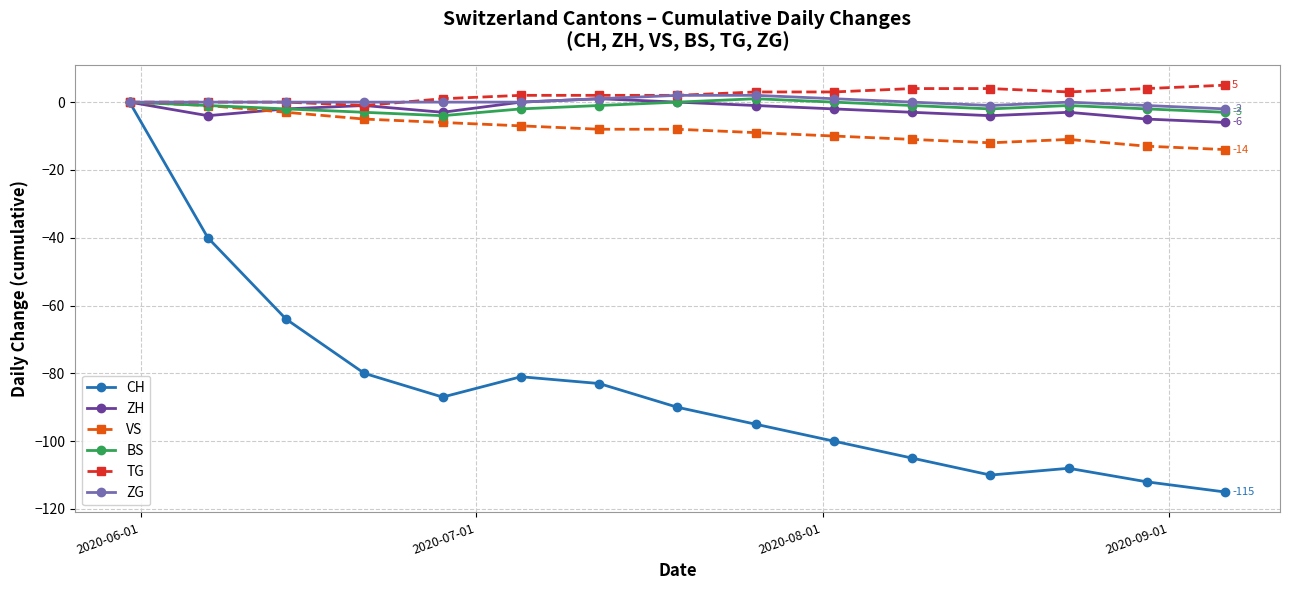

What are all the series names shown in the legend?

CH, ZH, VS, BS, TG, ZG